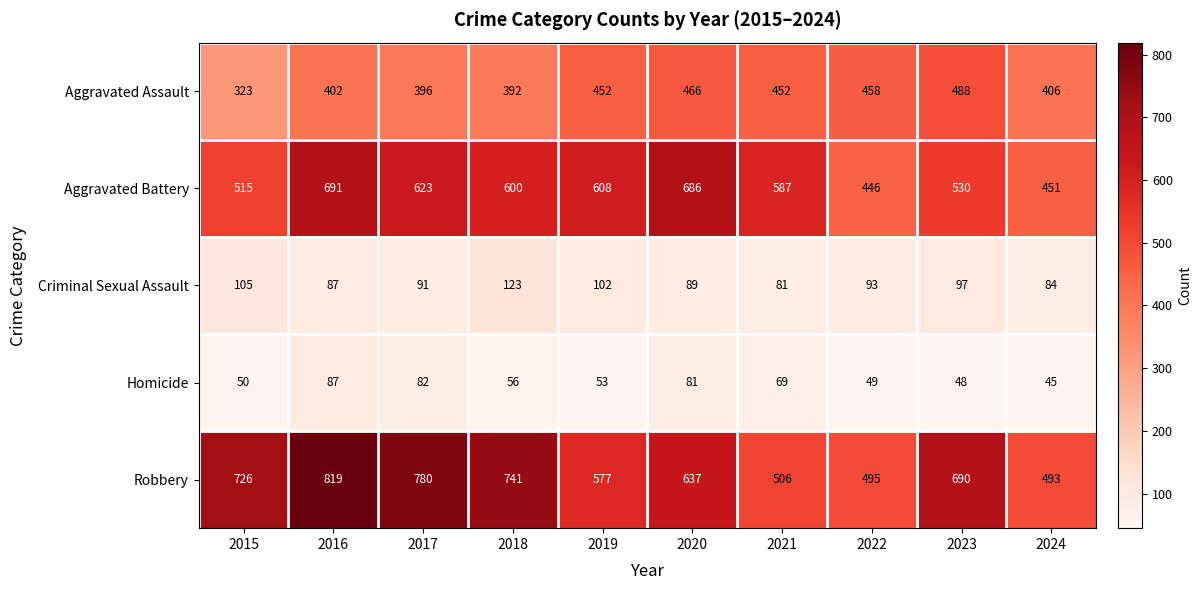

What is the total value across all series at 2023?

1853